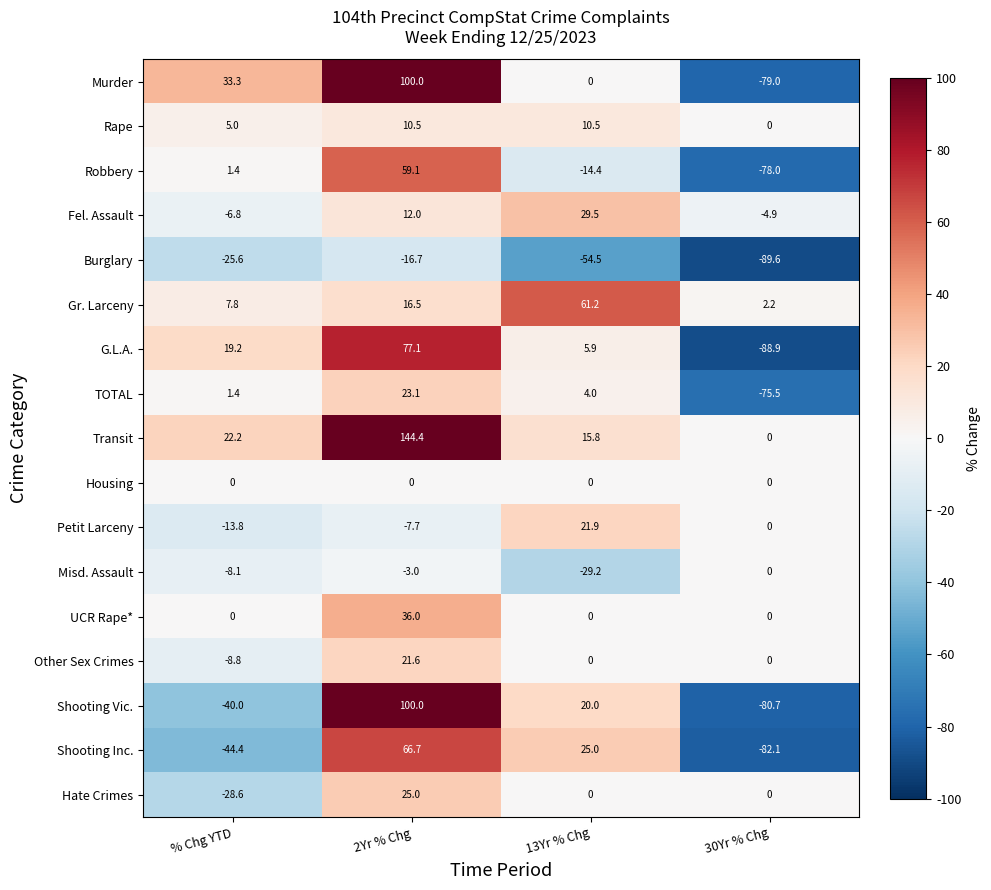

At which label does Robbery first exceed 1?

% Chg YTD